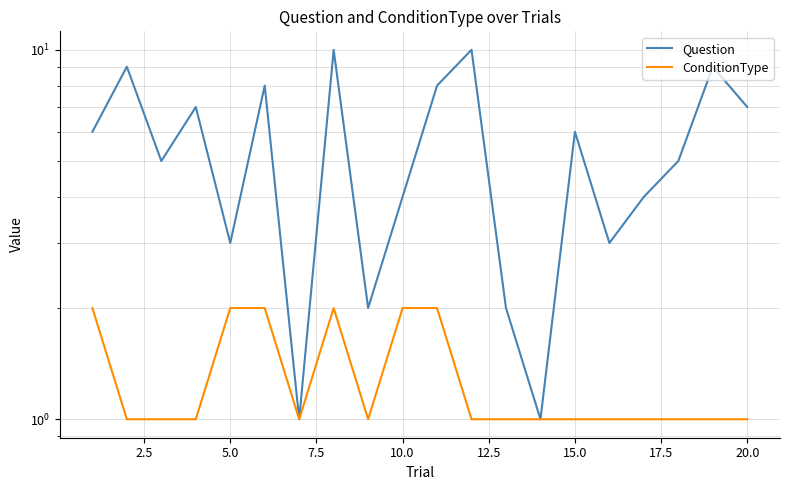

Which series has the largest total across all categories?

Question